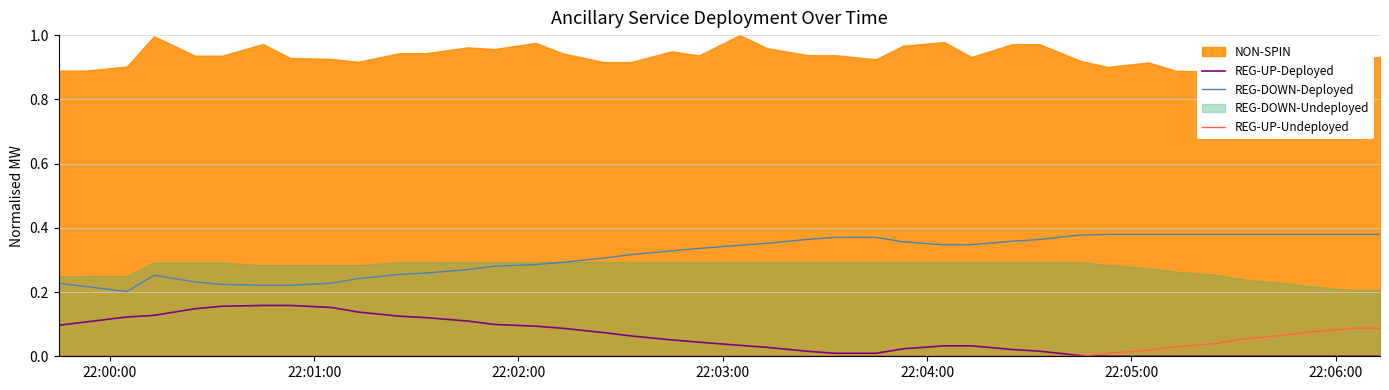

True or false: REG-UP-Undeployed and REG-DOWN-Deployed intersect in this chart.

False